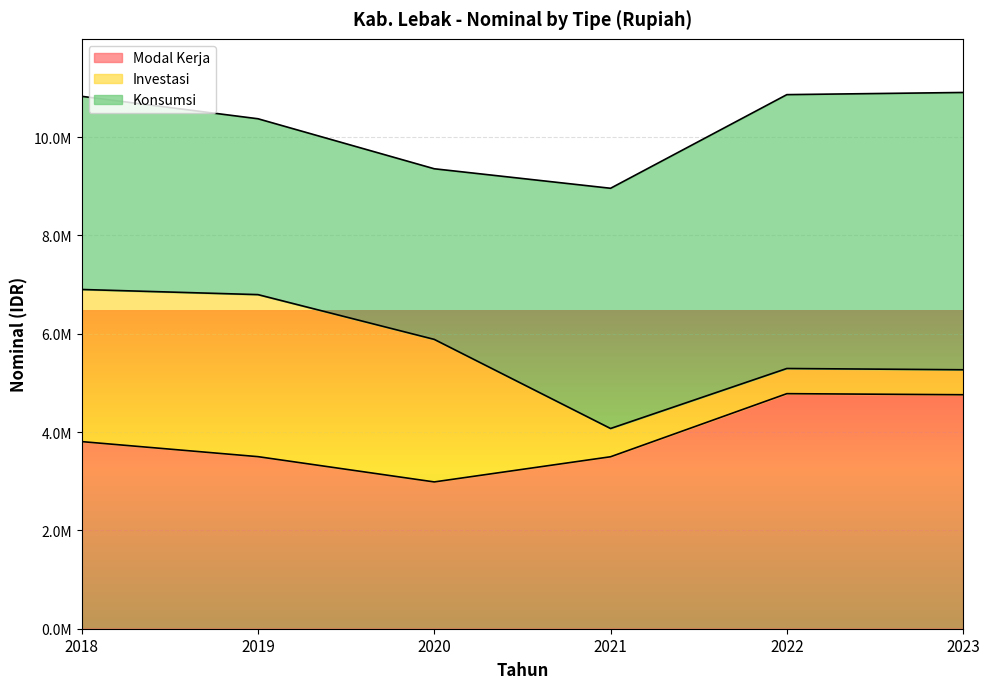

What is the value of the Investasi point at the 2nd from the left?

3296388.4